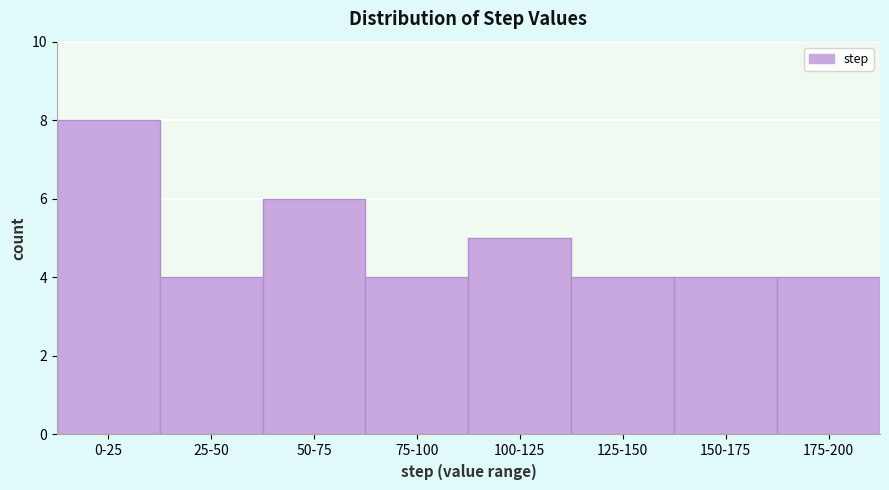

Reading left to right, what are all the values shown in this chart?

8	4	6	4	5	4	4	4